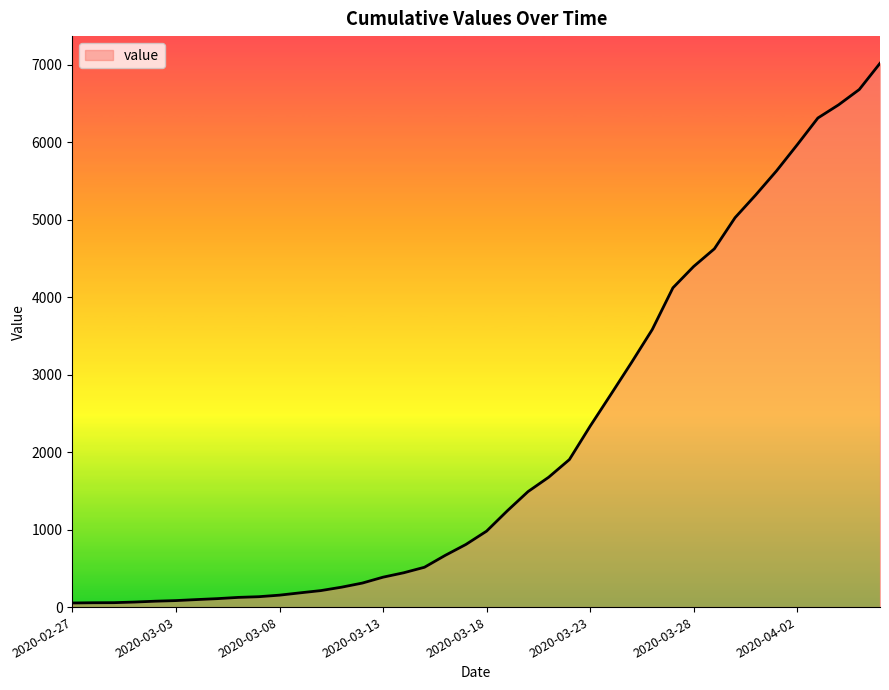

What is the difference between the maximum and minimum values?

6964